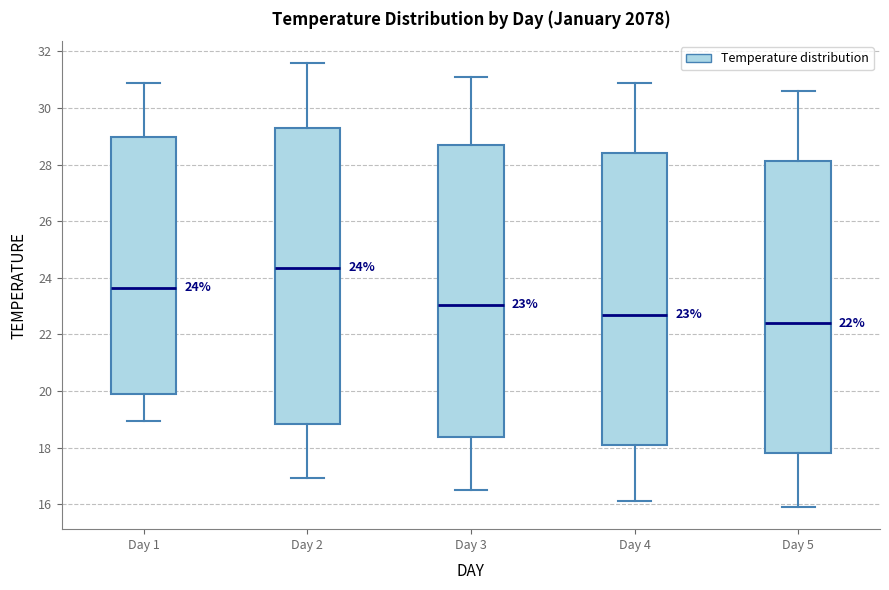

Which box's median line is the lowest?

Day 5